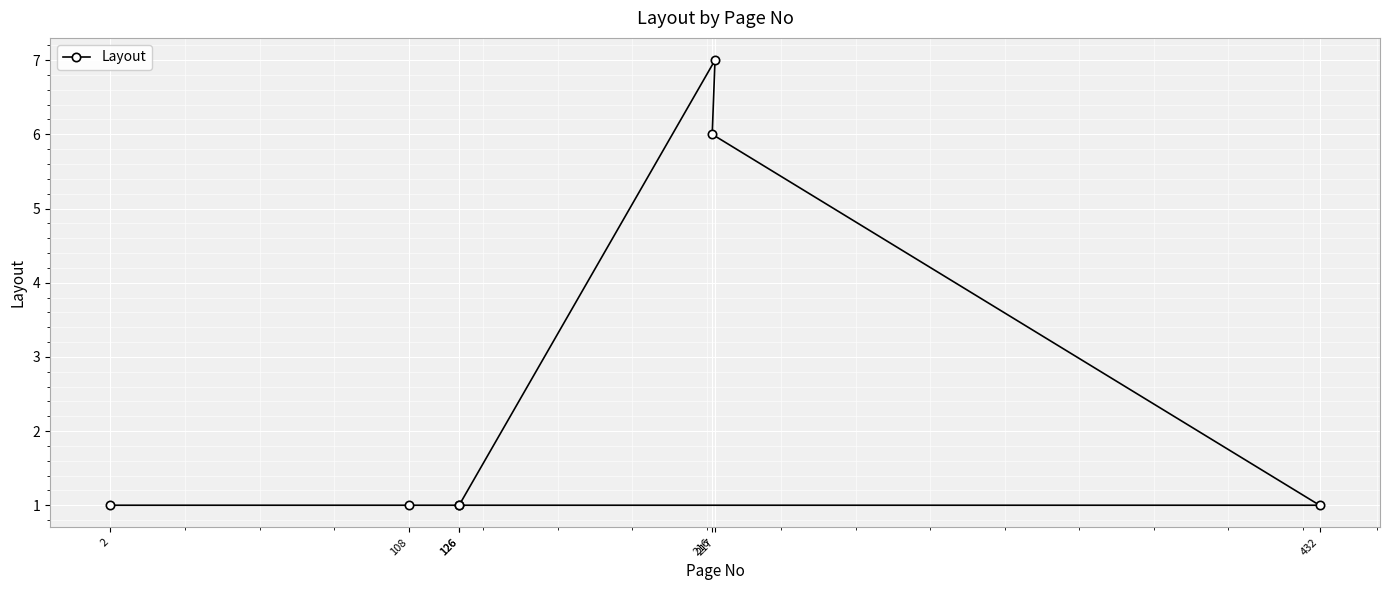

How many interior local peaks (higher than both neighbors) does the data have?

1